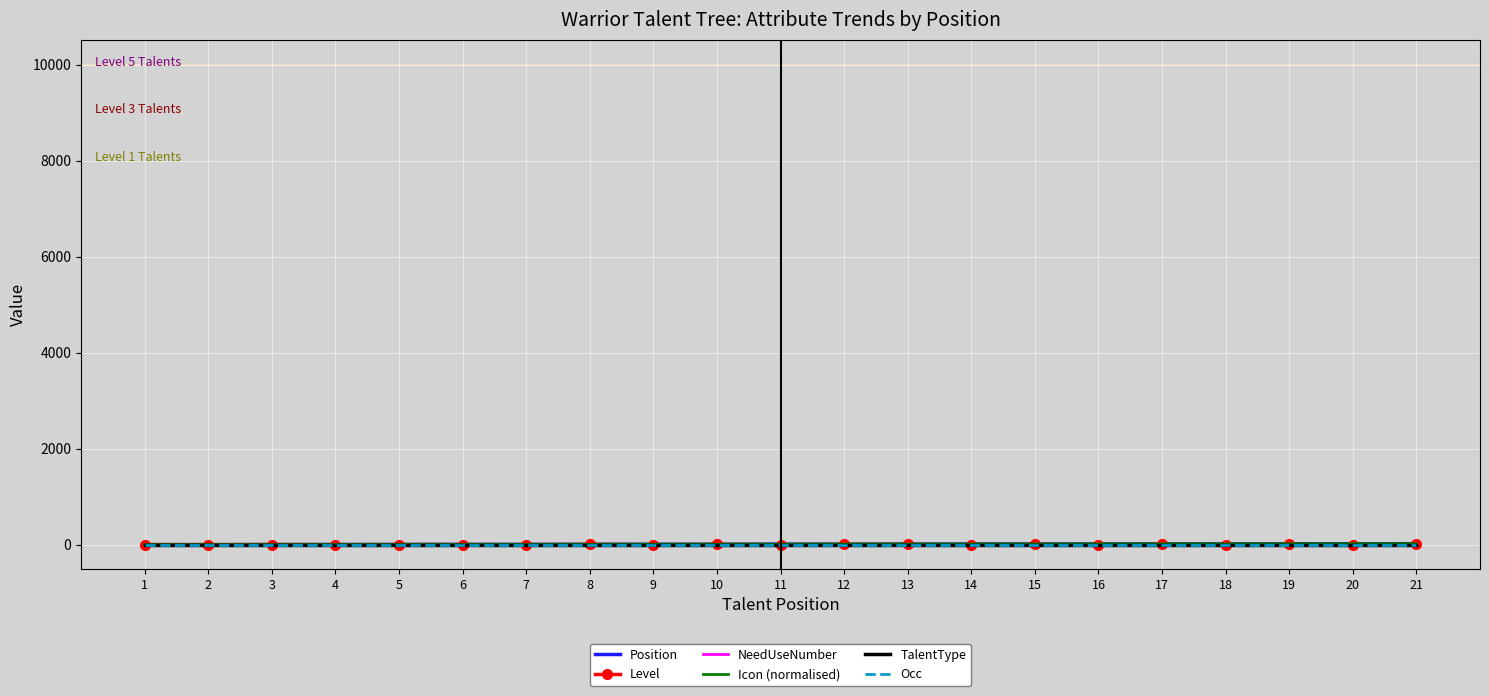

True or false: Icon (normalised) and TalentType intersect in this chart.

False